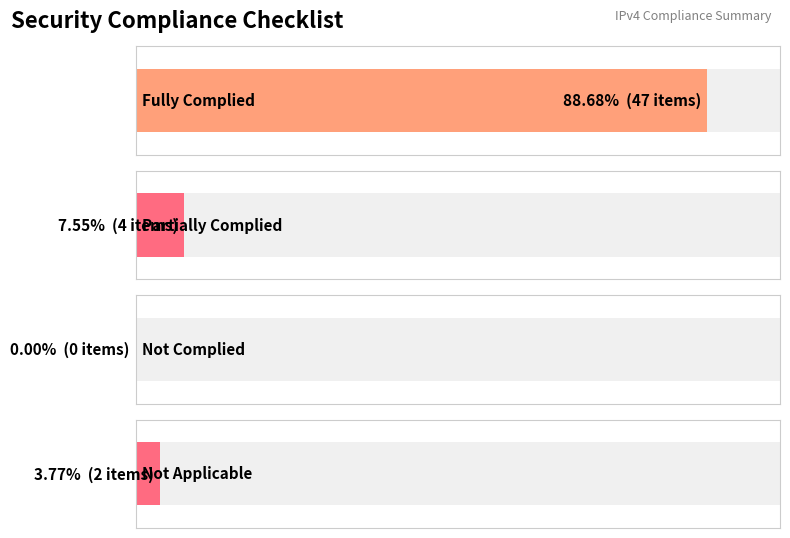

Reading right to left, what are all the values shown in this chart?

NA=2	NC=0	PC=4	C=47